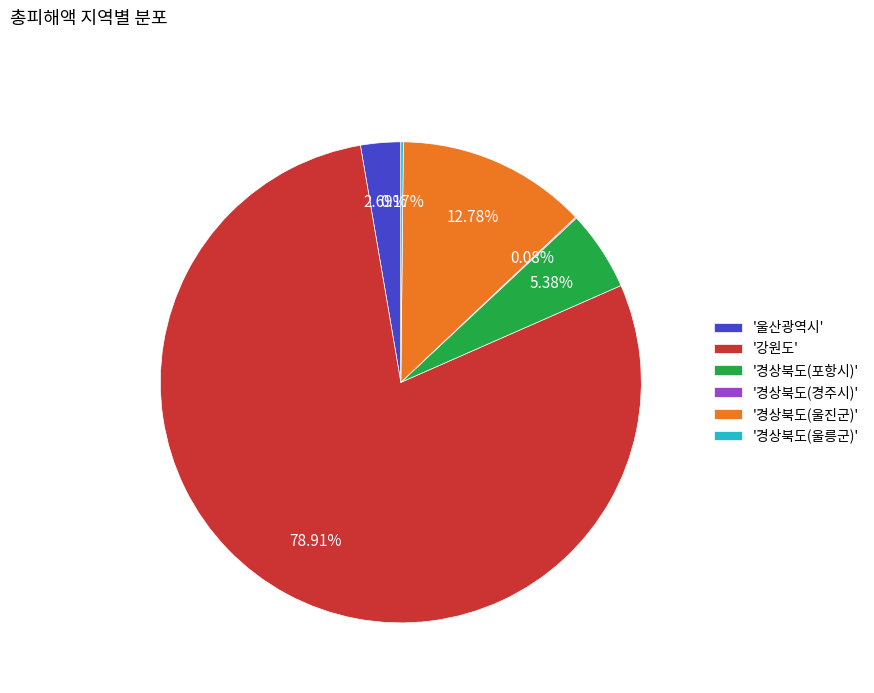

What is the largest slice in the pie chart?

'강원도'